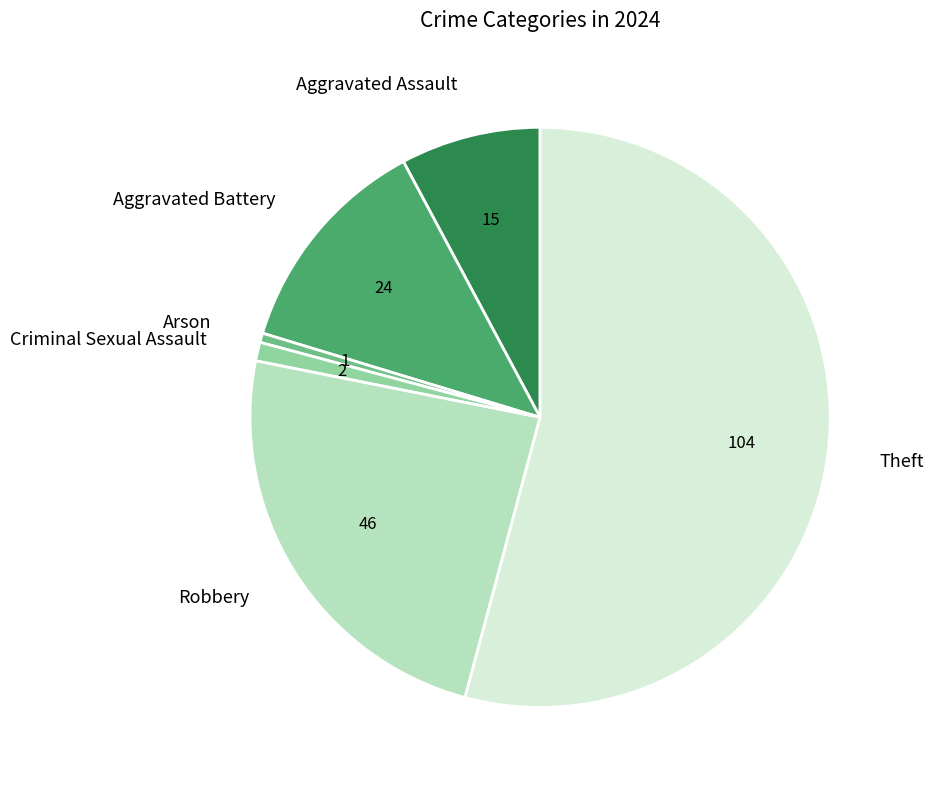

Does Theft account for over 50% of the chart?

Yes